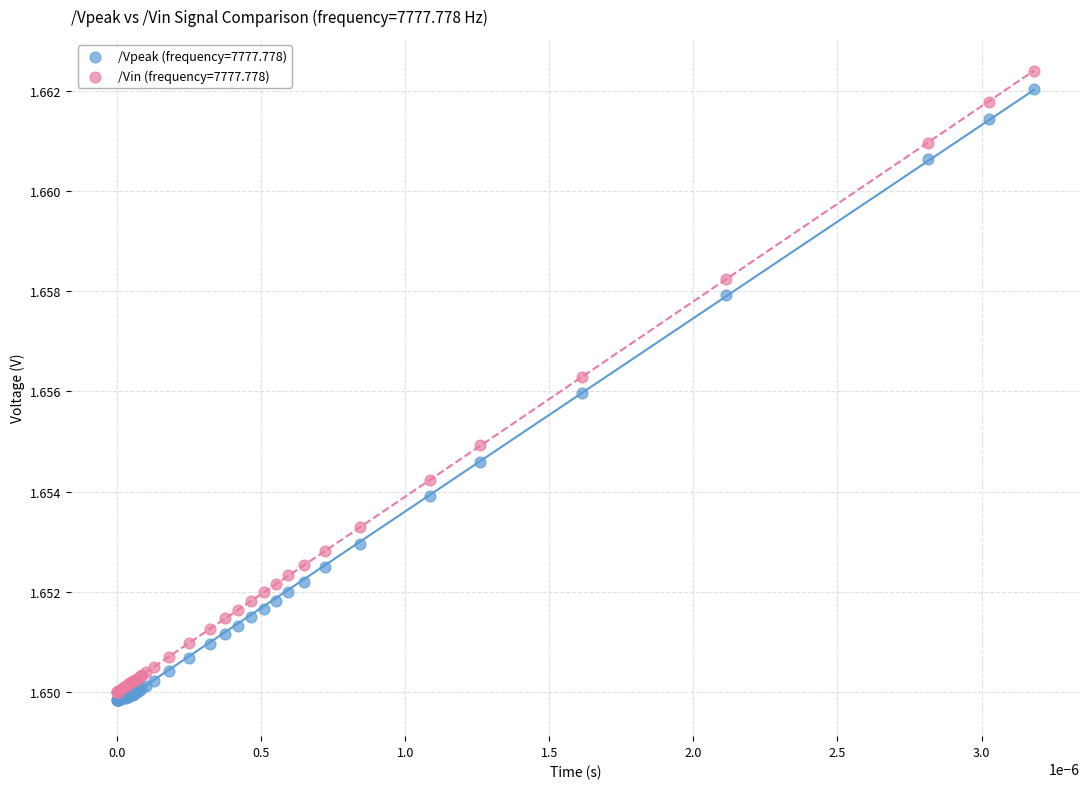

Which series contains the highest Y value?

/Vin (frequency=7777.778)